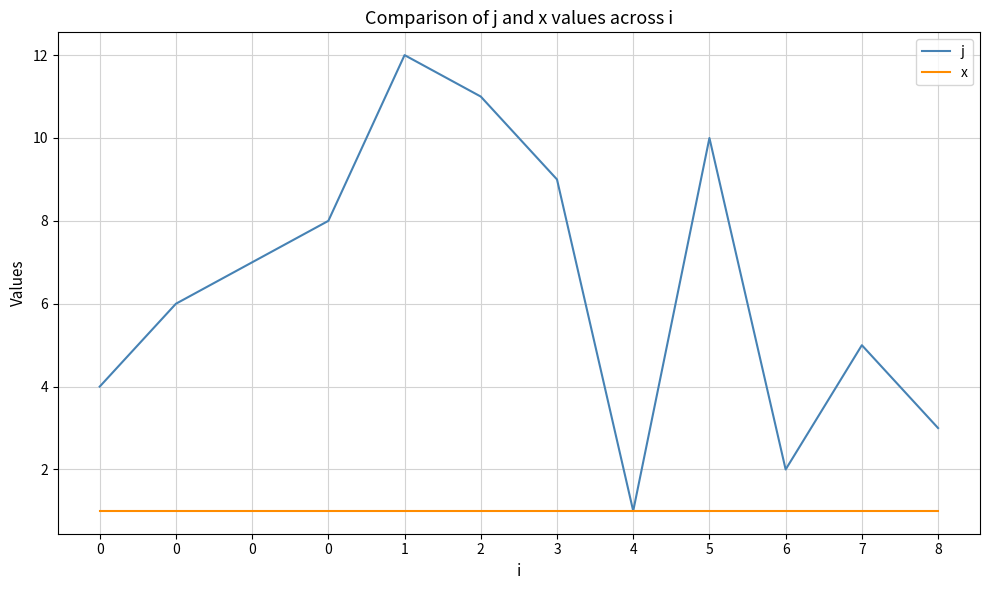

Does the chart have visible grid lines?

Yes